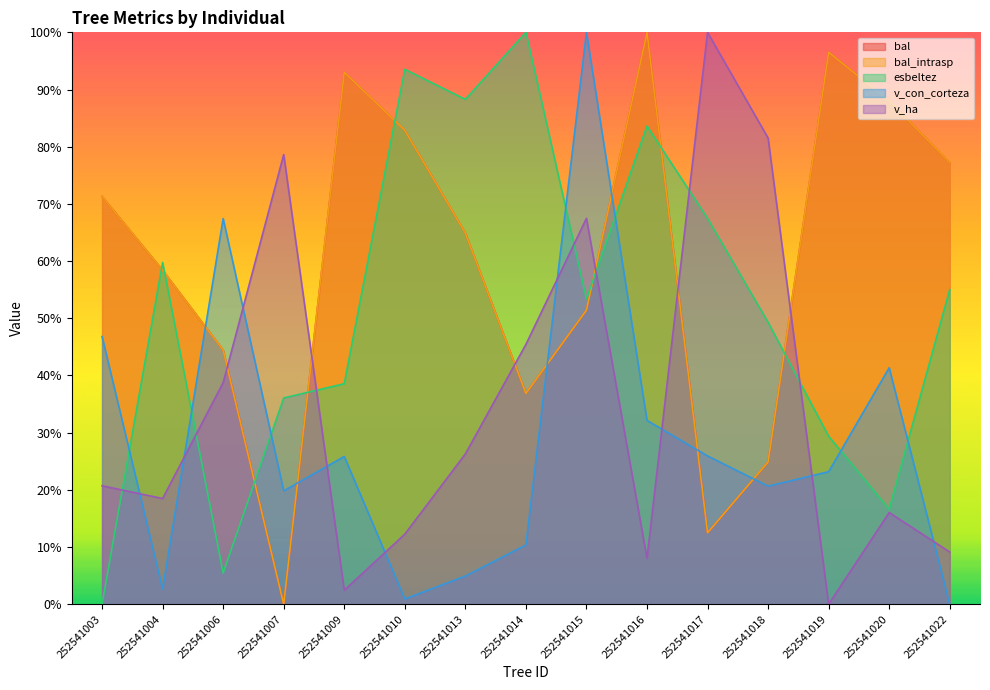

What is the spread (max minus min) of values at 252541016?

92.0